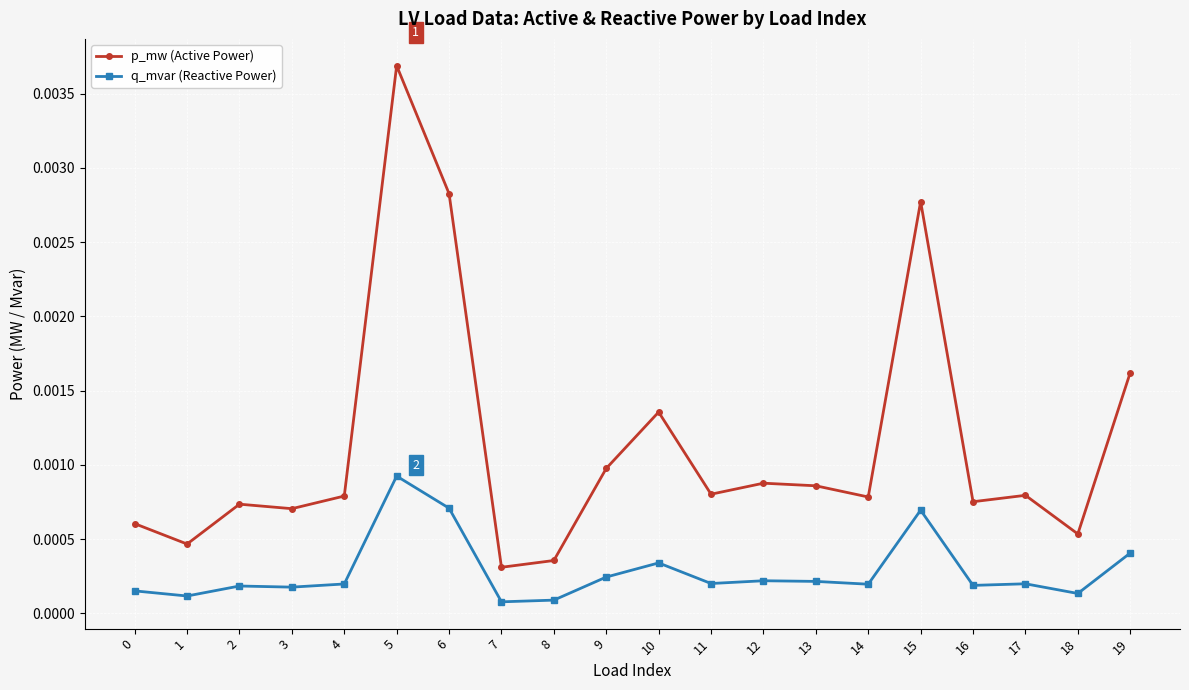

Between 3 and 19, which series saw the biggest shift?

p_mw (Active Power)